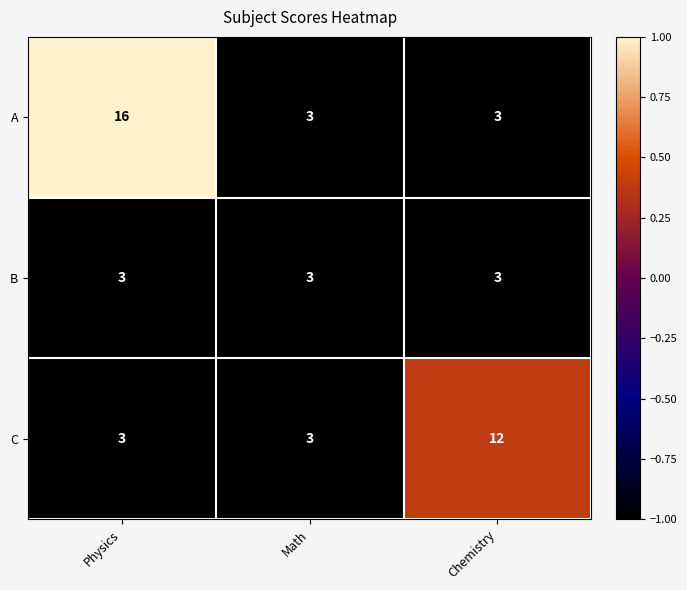

Which series has the widest spread of values?

A